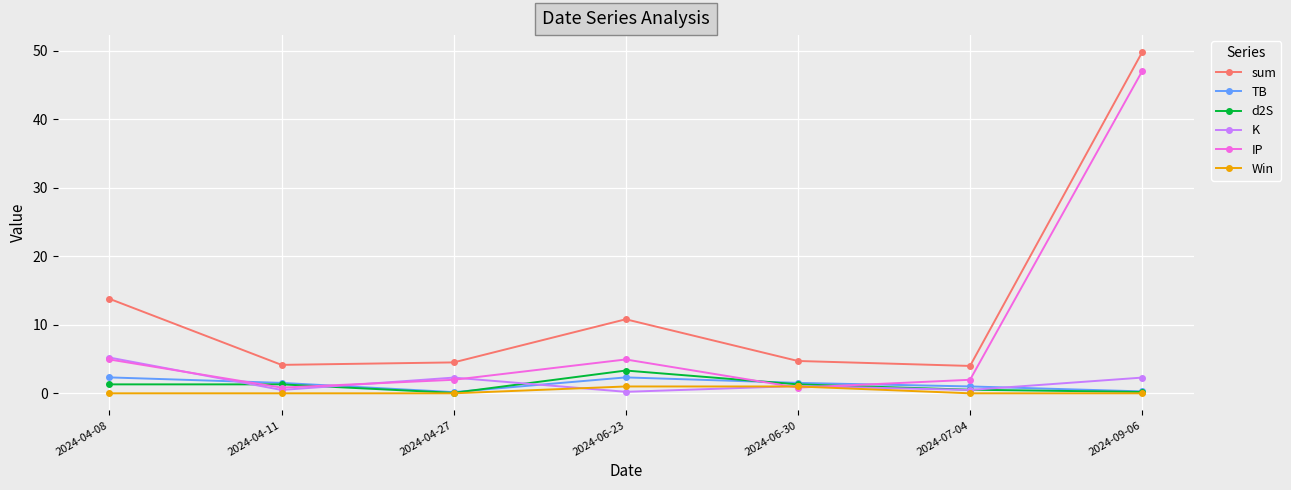

Is it true that IP equals 0.8 at 2024-06-30?

True